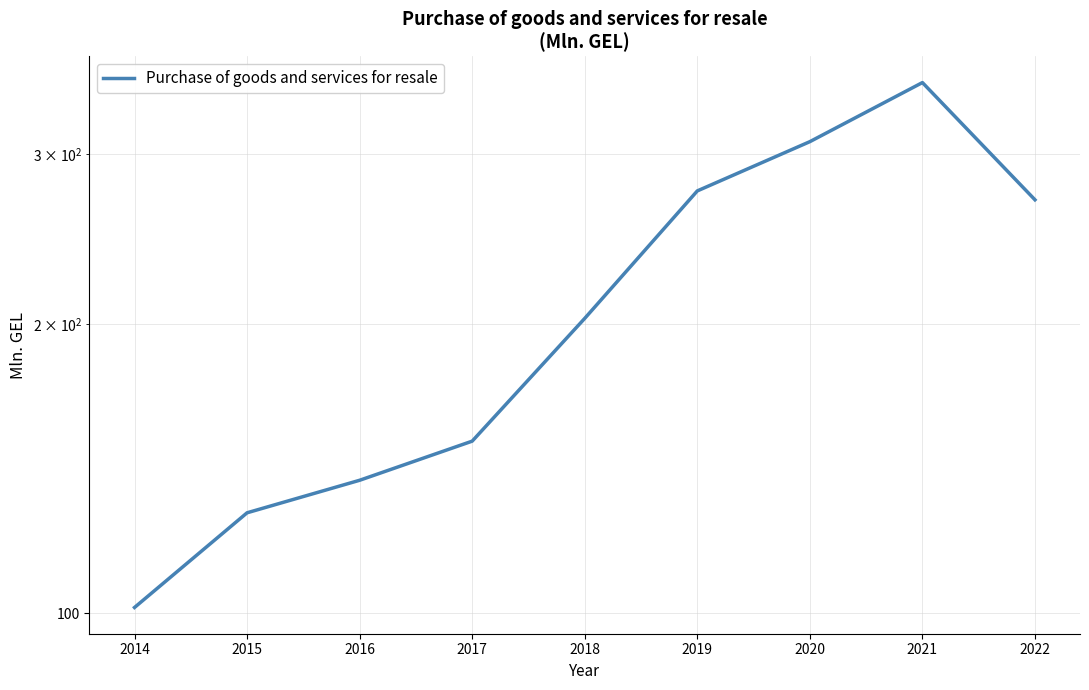

How many series are shown in this chart?

1